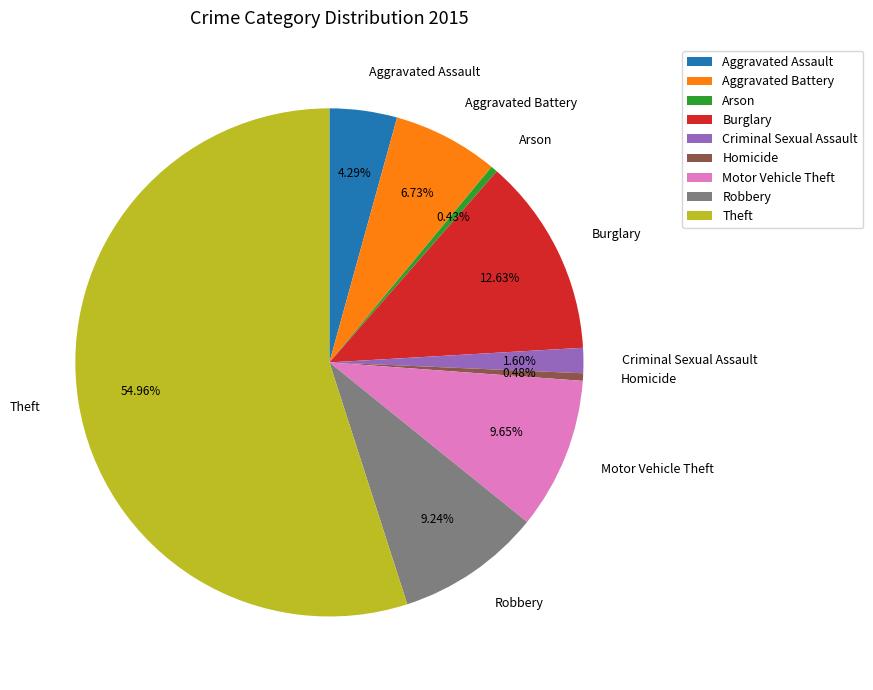

Between Criminal Sexual Assault and Arson, which is larger?

Criminal Sexual Assault